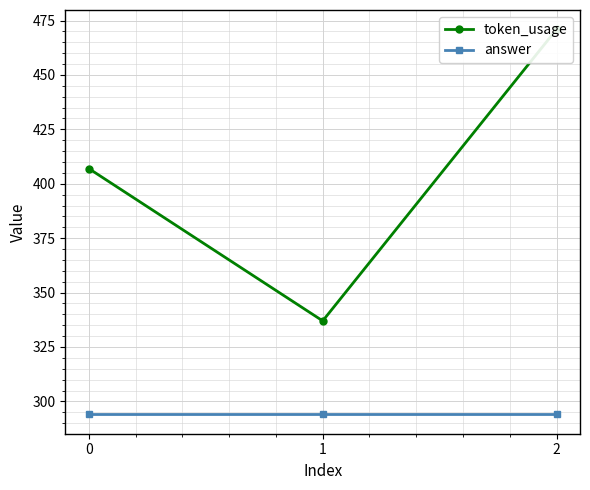

Is it true that token_usage equals 471 at 2?

True